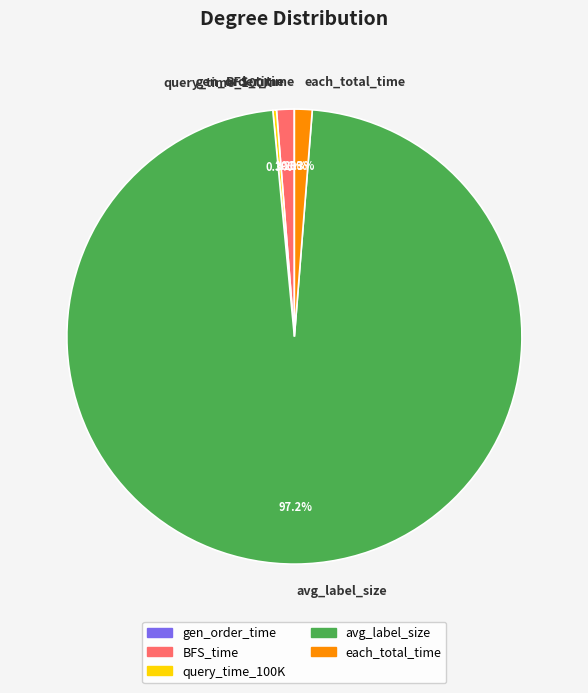

To the nearest percent, what portion does avg_label_size represent?

97%